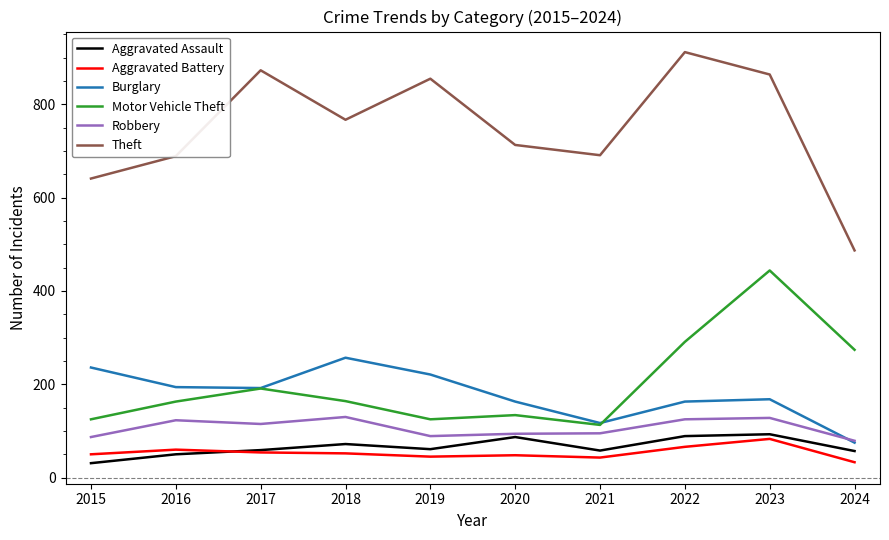

What is the sum of all Aggravated Assault values?

657